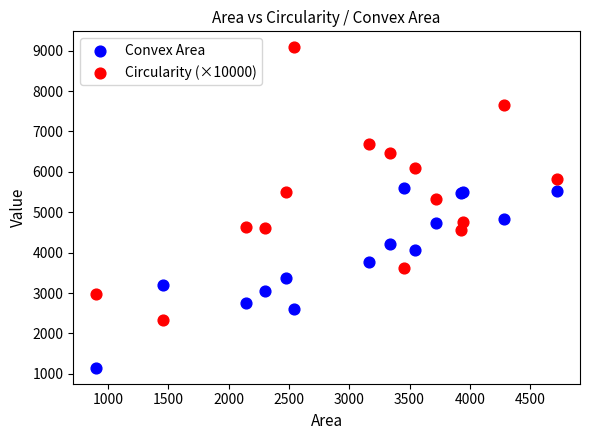

Which series reaches the minimum Y coordinate?

Convex Area